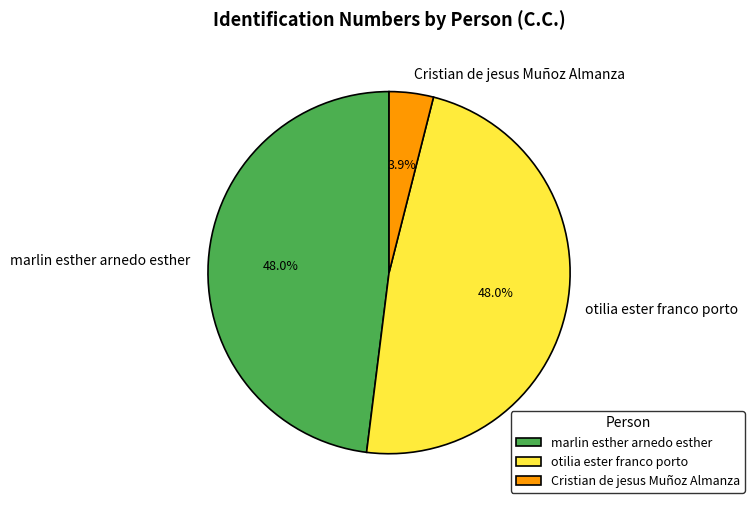

How many slices are in this pie chart?

3